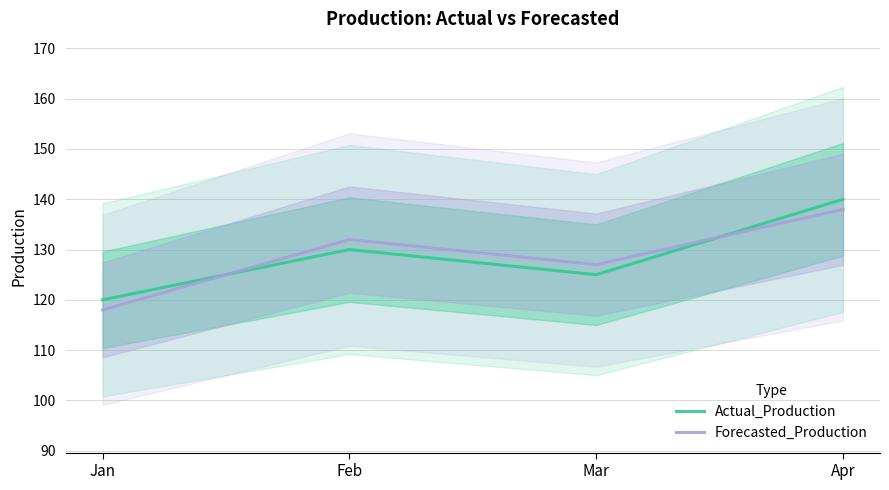

At which label does Forecasted_Production first exceed 132?

Apr